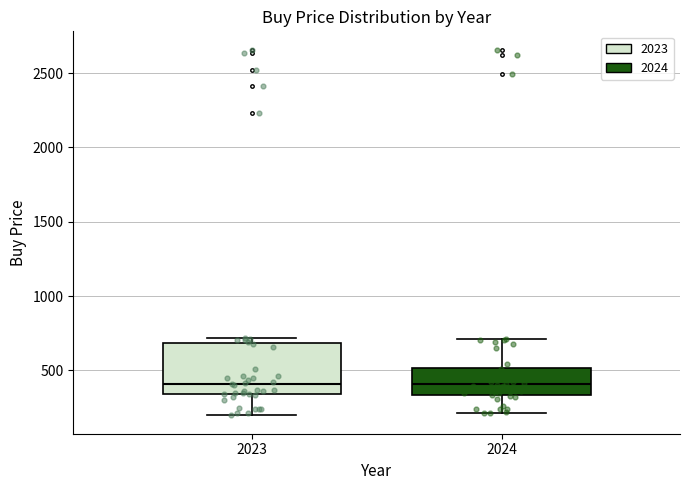

Where is the lower edge of the box at x = 2023 on the y-axis? The values are not printed on the chart, so give them approximately, as read against the axis.

350